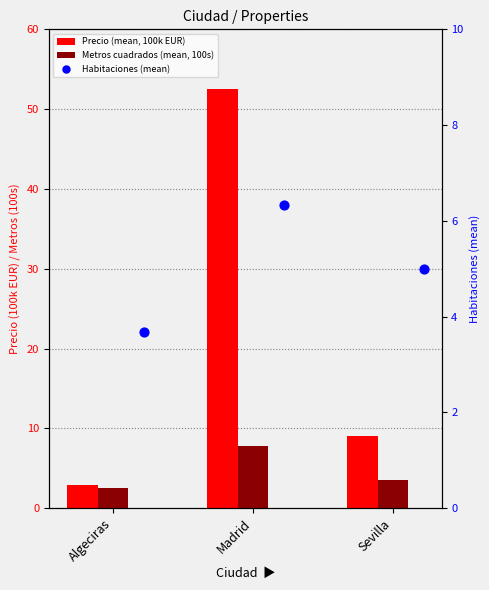

Which series contains the lowest Y value?

Metros cuadrados (mean, 100s)